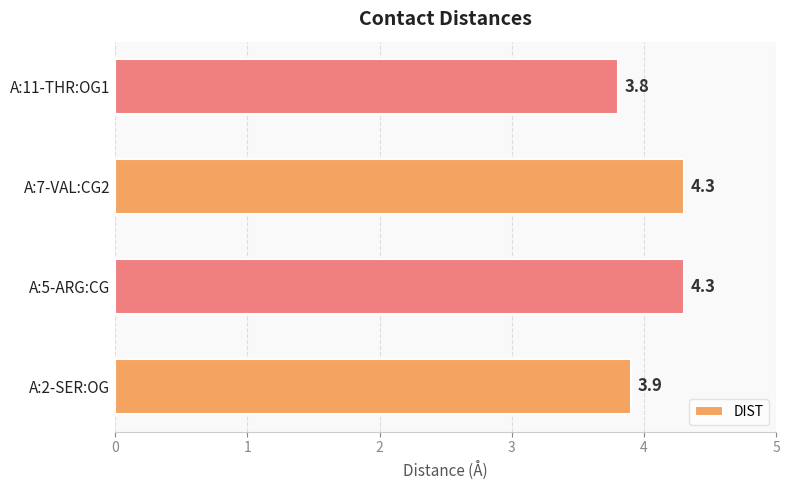

Between A:5-ARG:CG and A:2-SER:OG, which is larger?

A:5-ARG:CG